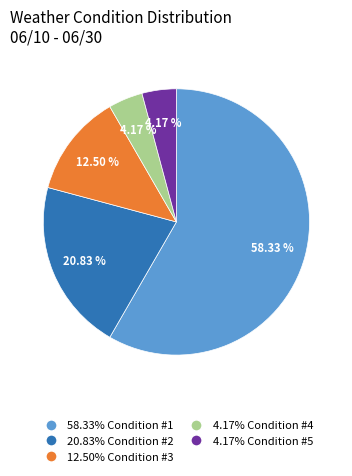

To the nearest percent, what is the average slice percentage?

20%